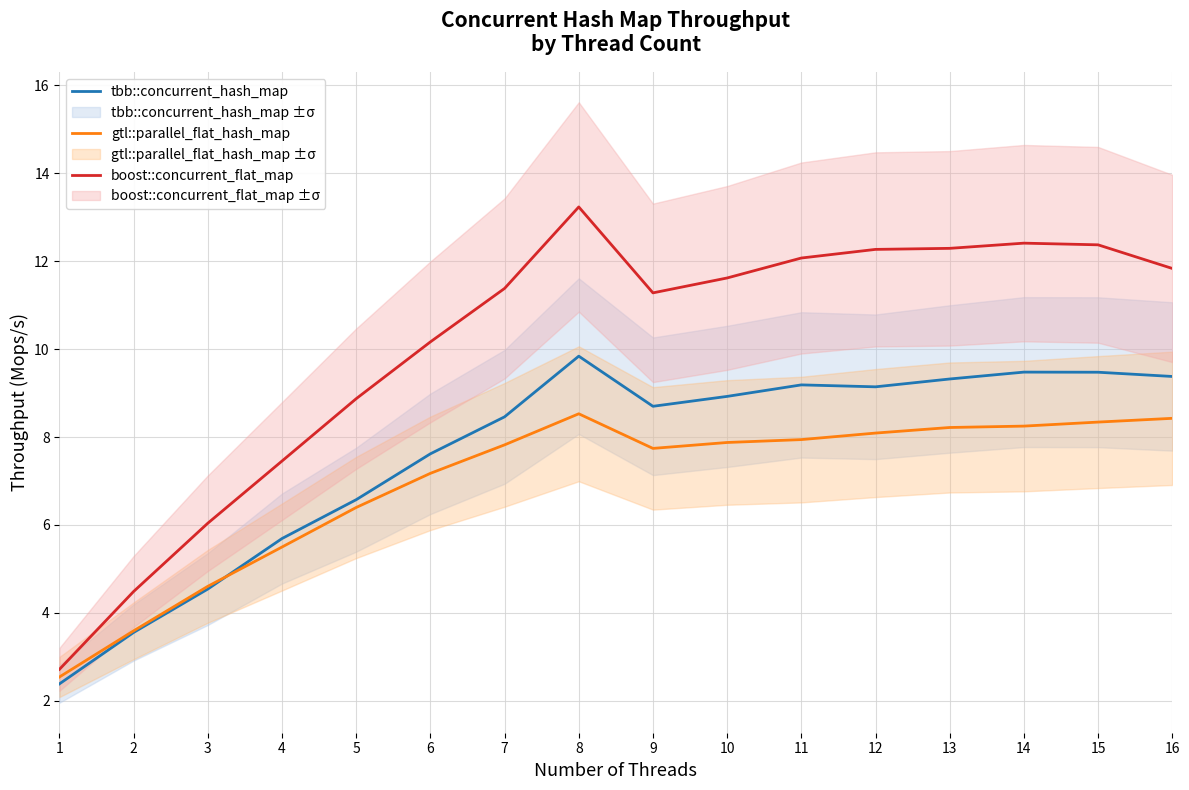

True or false: tbb::concurrent_hash_map has a value of 7.6 at 6.

True